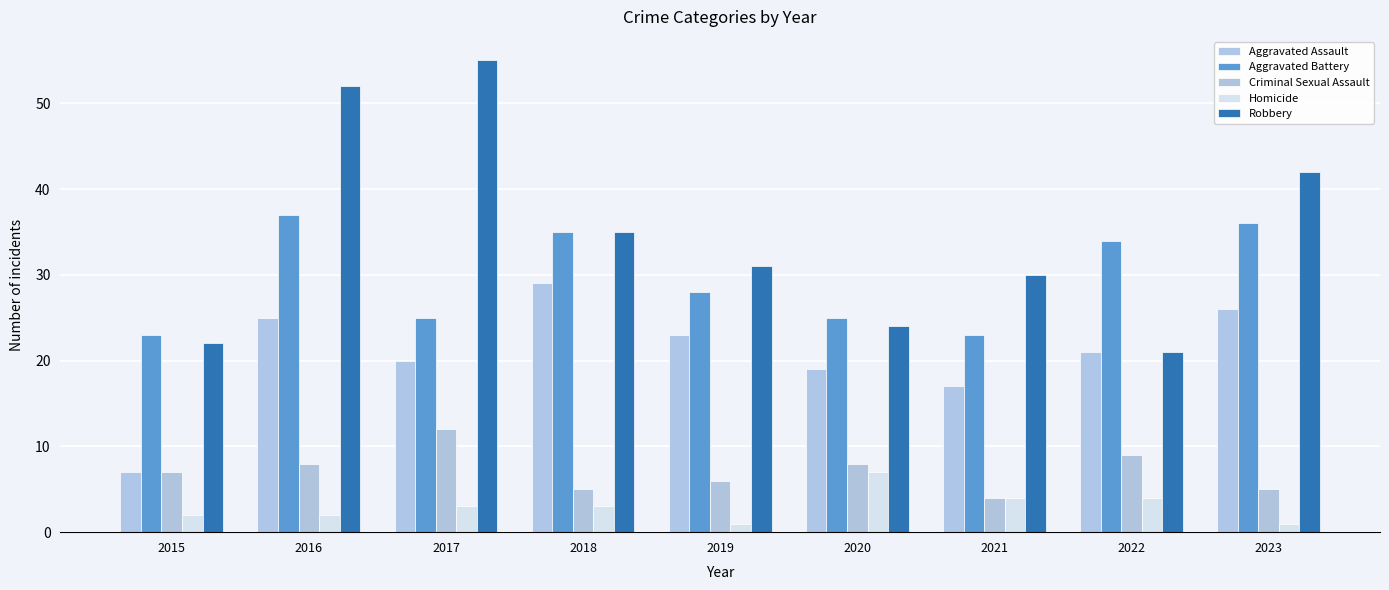

Which category has the highest value in the Criminal Sexual Assault series?

2017